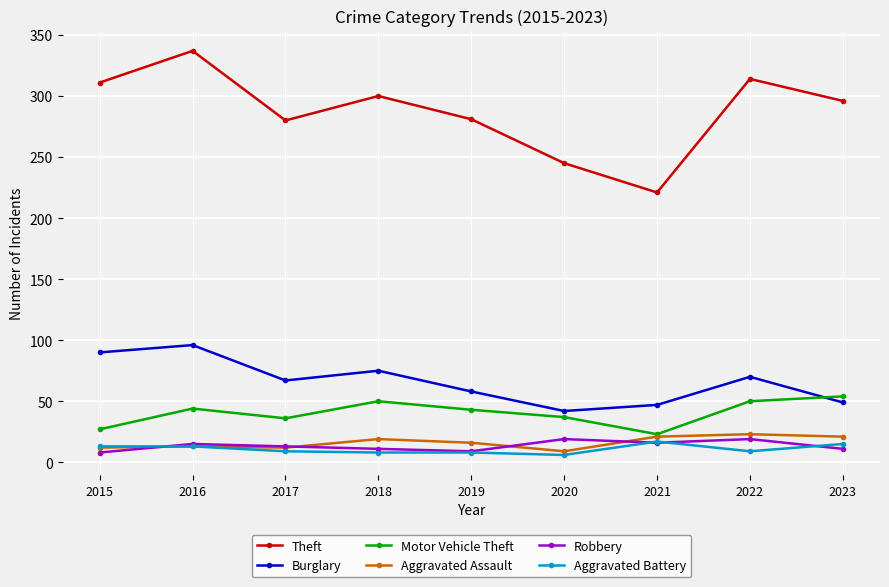

What is the sum of the Aggravated Battery values at 2020 and 2023?

21